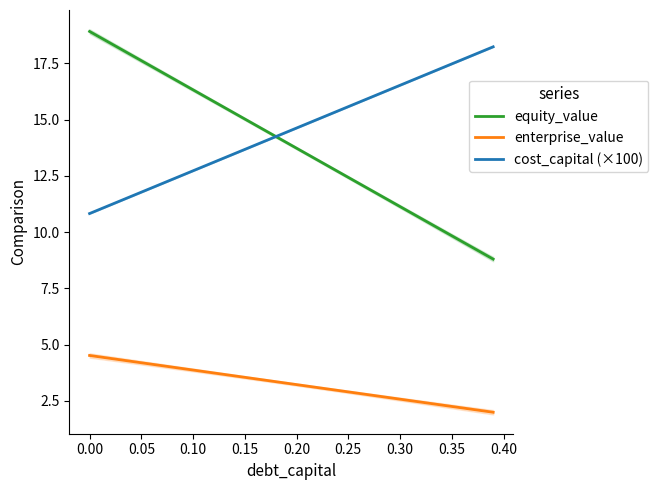

True or false: enterprise_value and cost_capital (×100) cross at least once.

False